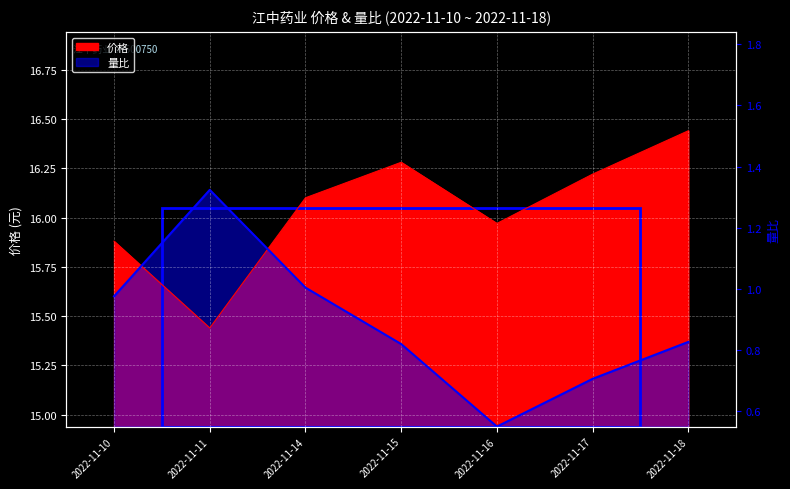

At how many categories does at least one series exceed 15?

7